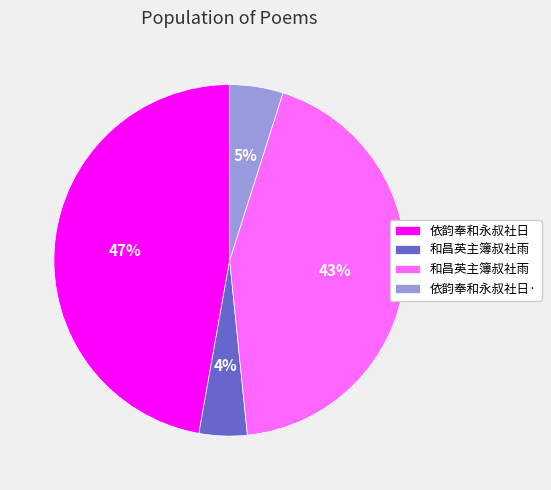

To the nearest percent, what is the difference between the largest and smallest slice percentages?

43%